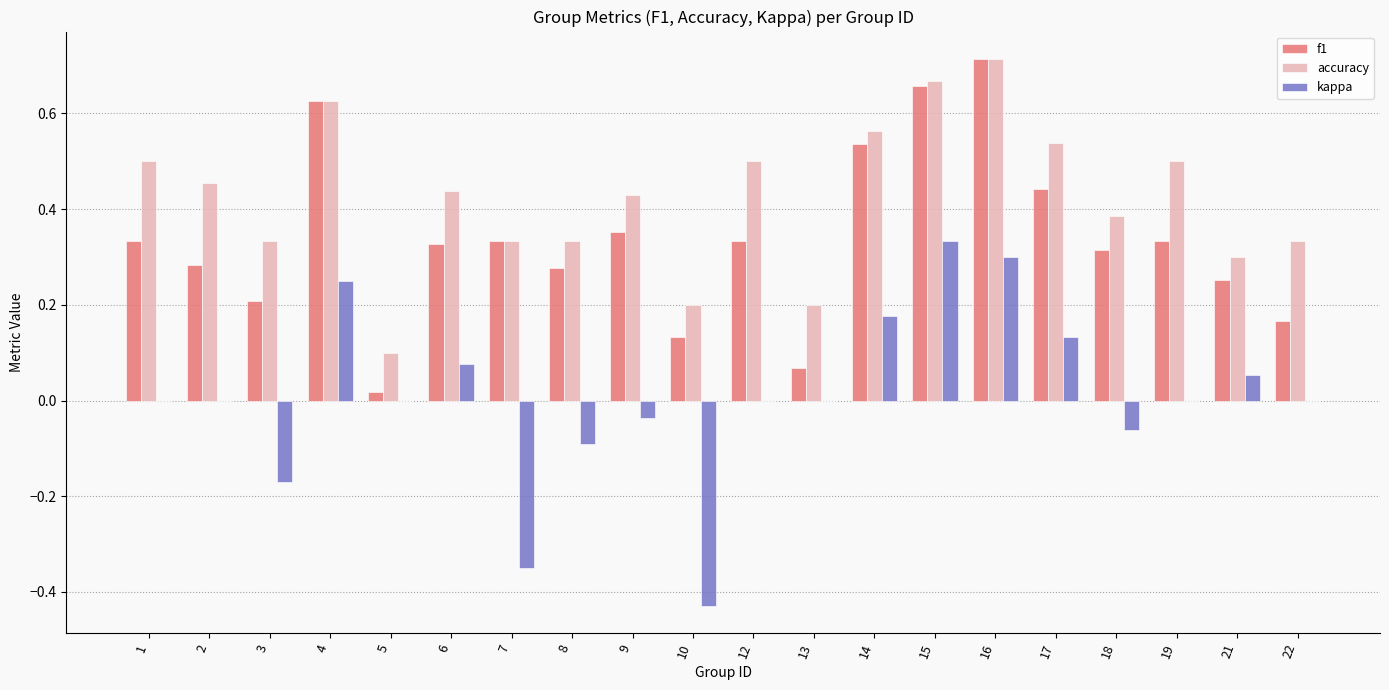

What is the total value across all series at 16?

1.7